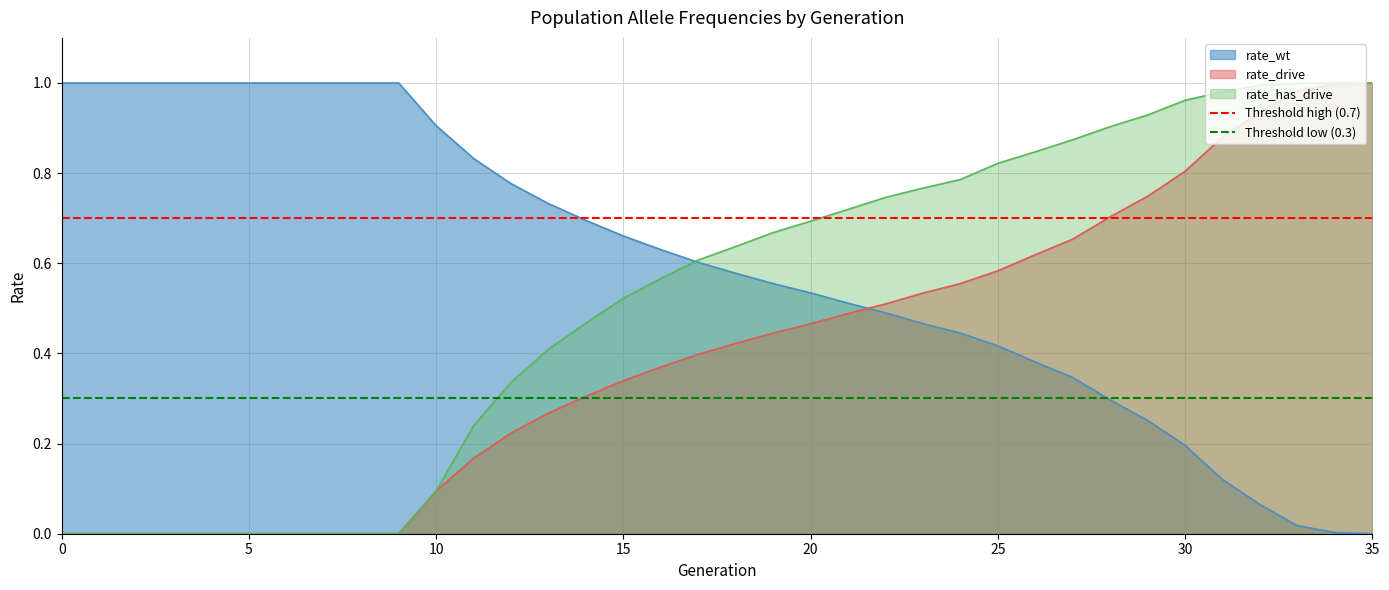

The value of rate_has_drive at 10 is 0.0. True or false?

False